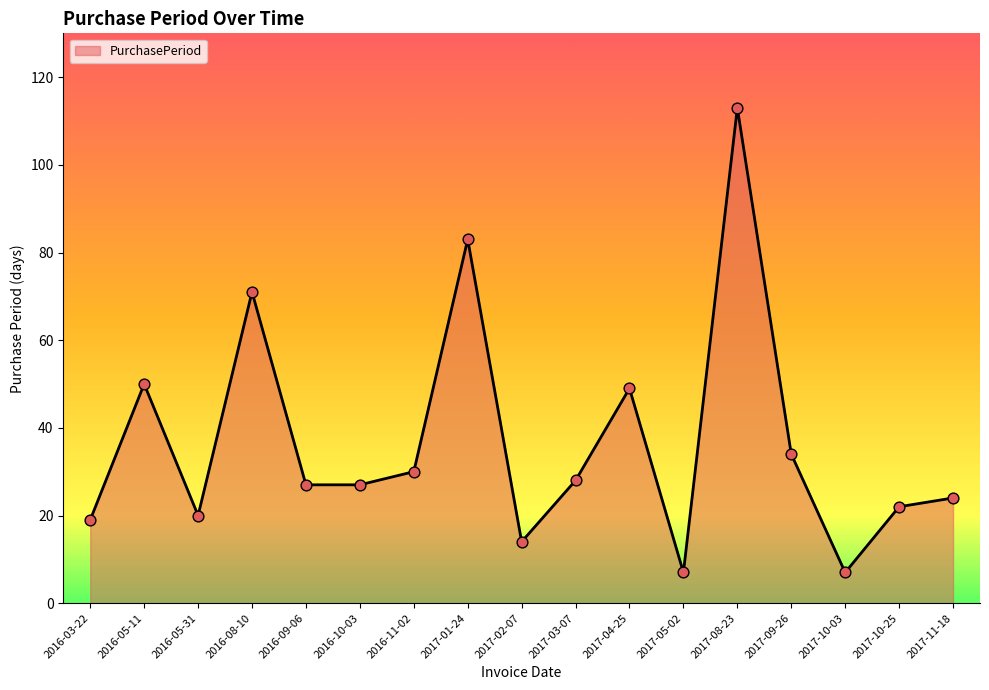

Which has a higher value, 2016-03-22 or 2017-01-24?

2017-01-24